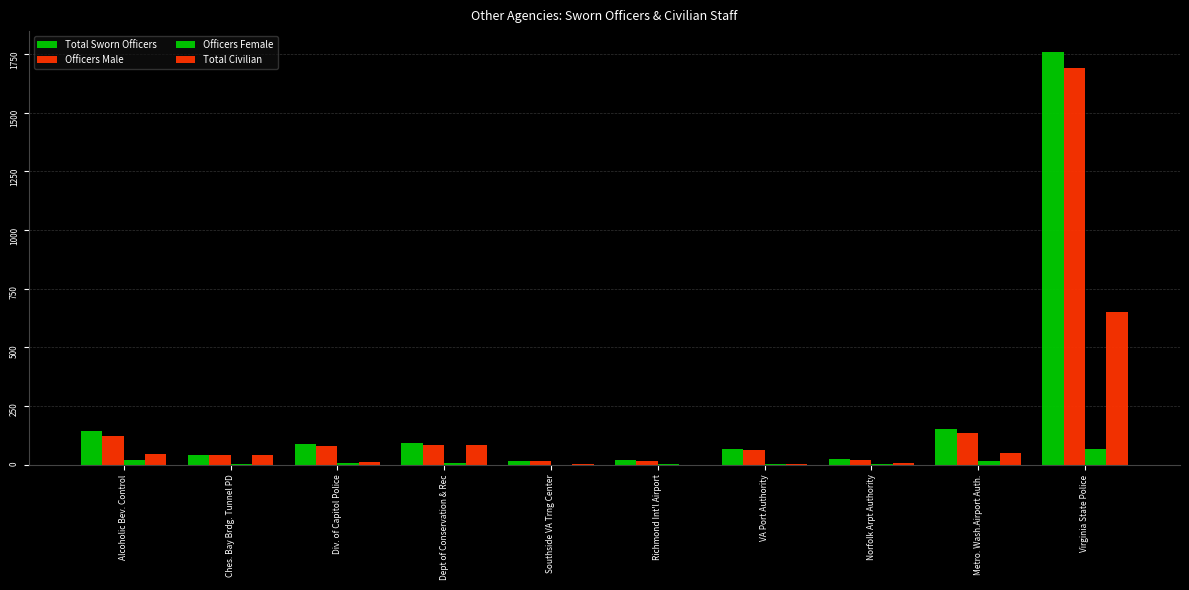

Are the bars horizontal?

No